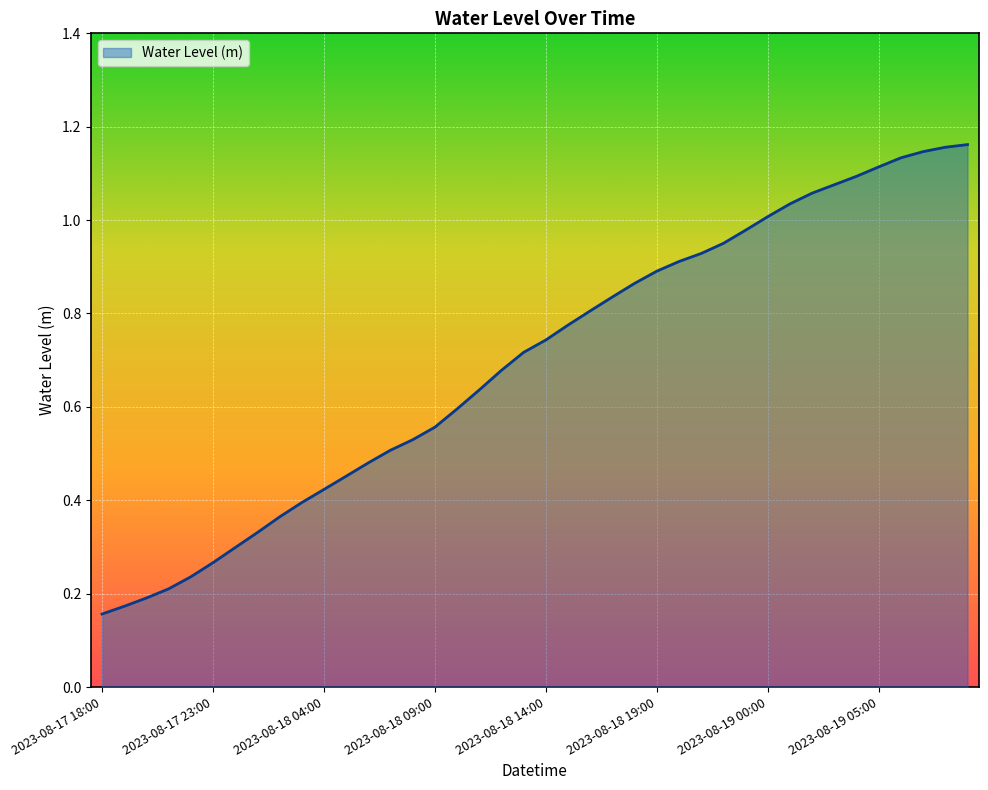

True or false: there are more than 2 points higher than both neighbors.

False